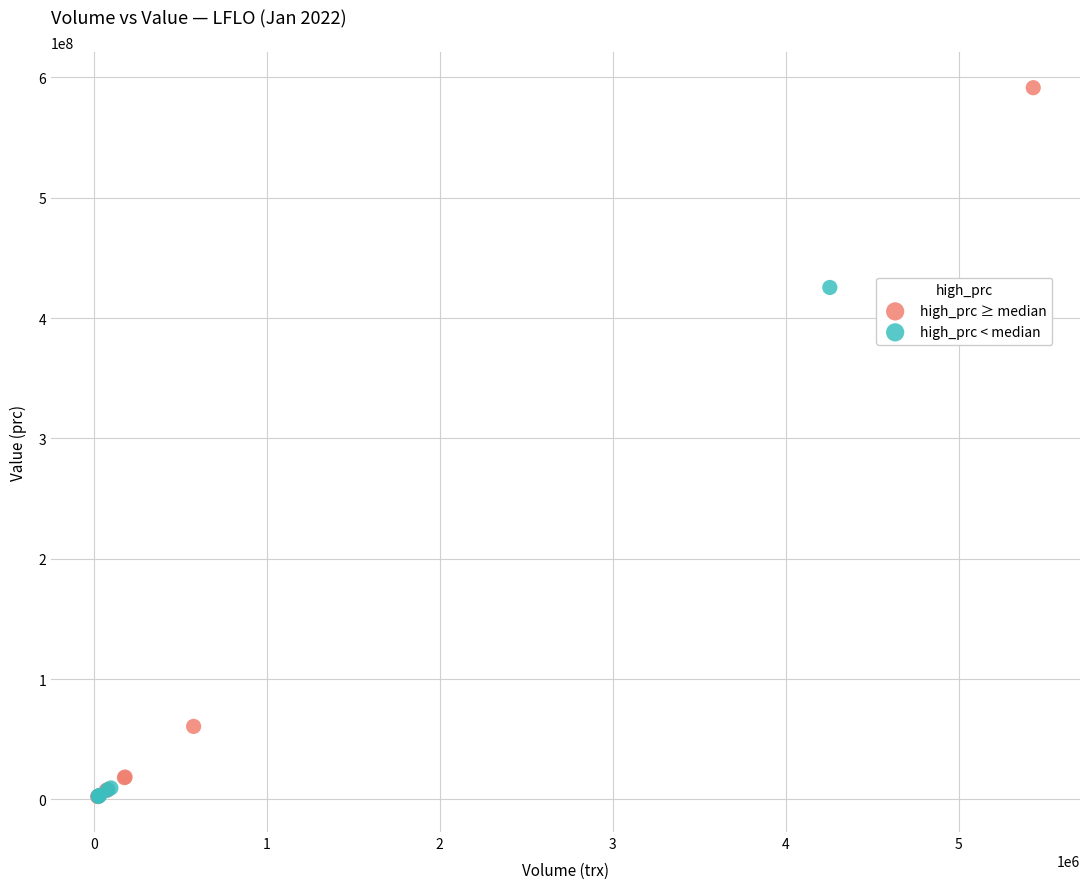

Which series has the largest Y range (max minus min)?

high_prc ≥ median